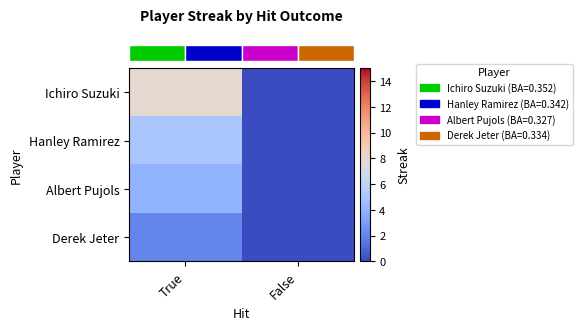

At which category is the sum across all series the highest?

True